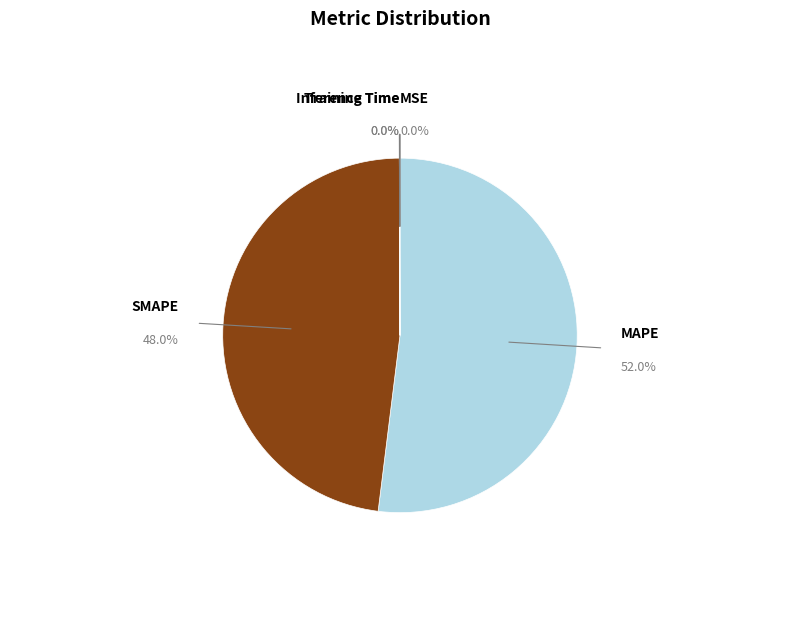

Which slice represents more than half of the pie?

MAPE